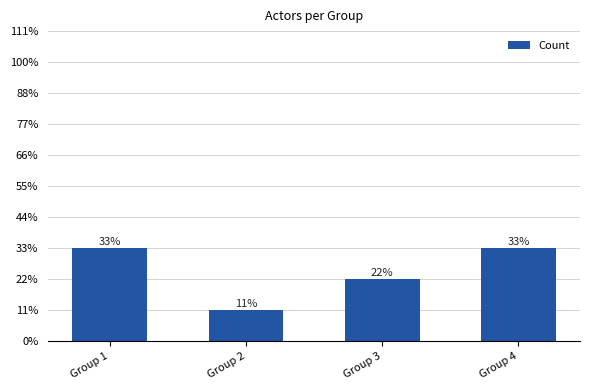

Reading right to left, transcribe all the data shown in this chart.

Group 4=3	Group 3=2	Group 2=1	Group 1=3